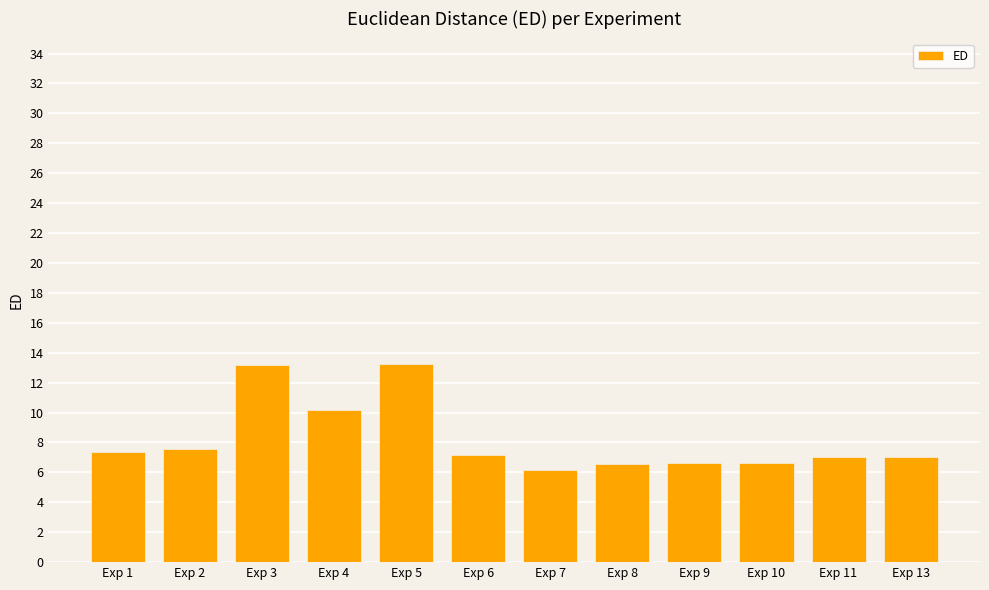

What is the sum of the values at Exp 4 and Exp 3?

23.3